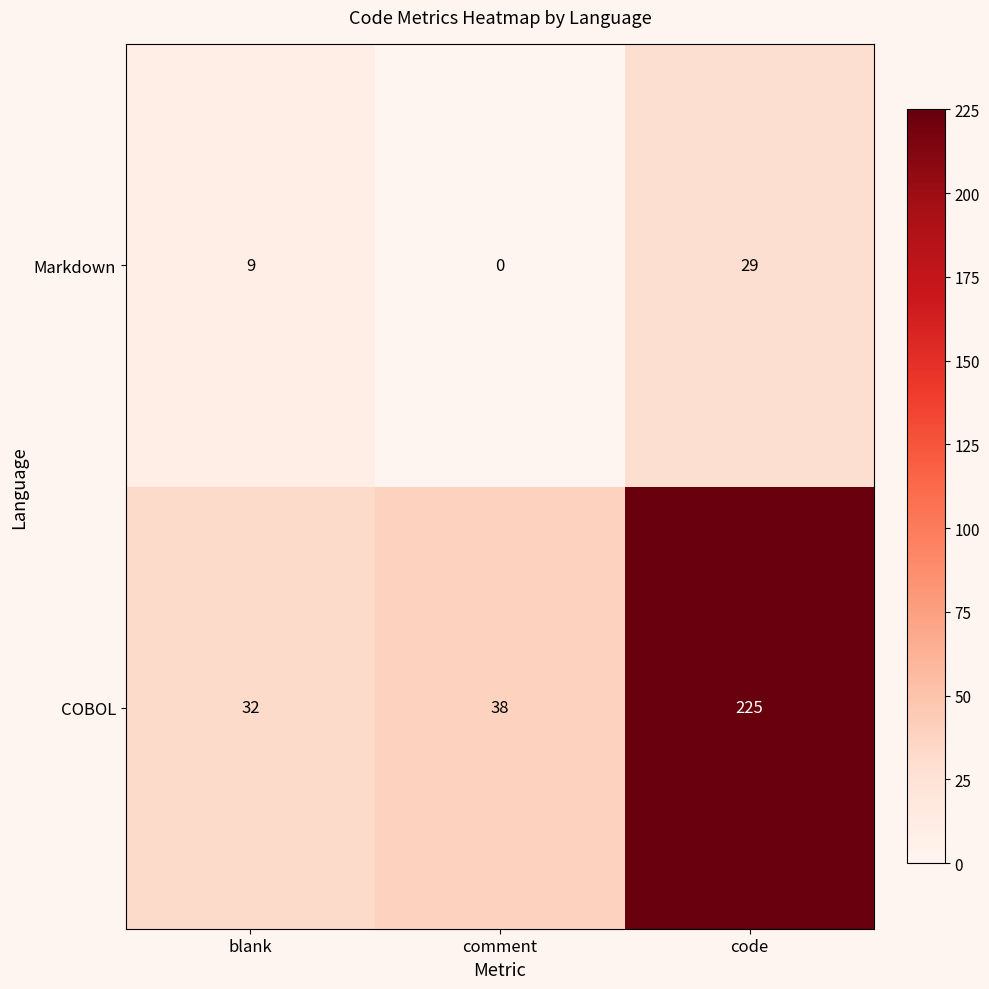

What is the lowest value of the COBOL series?

32